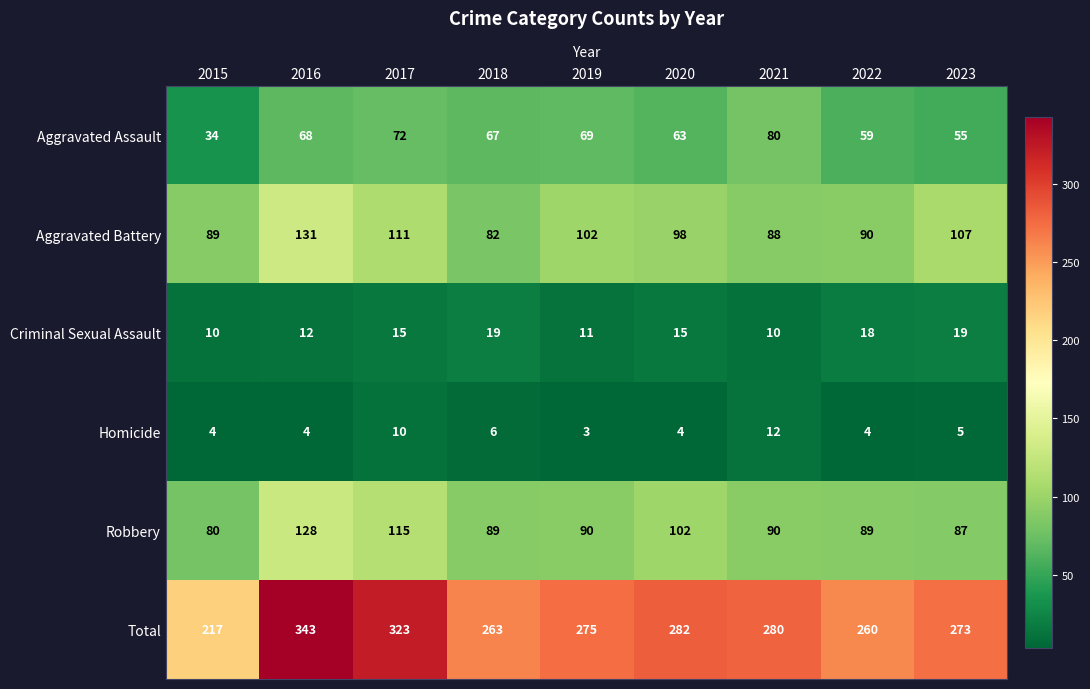

What is the difference between the Criminal Sexual Assault values at 2020 and 2021?

5